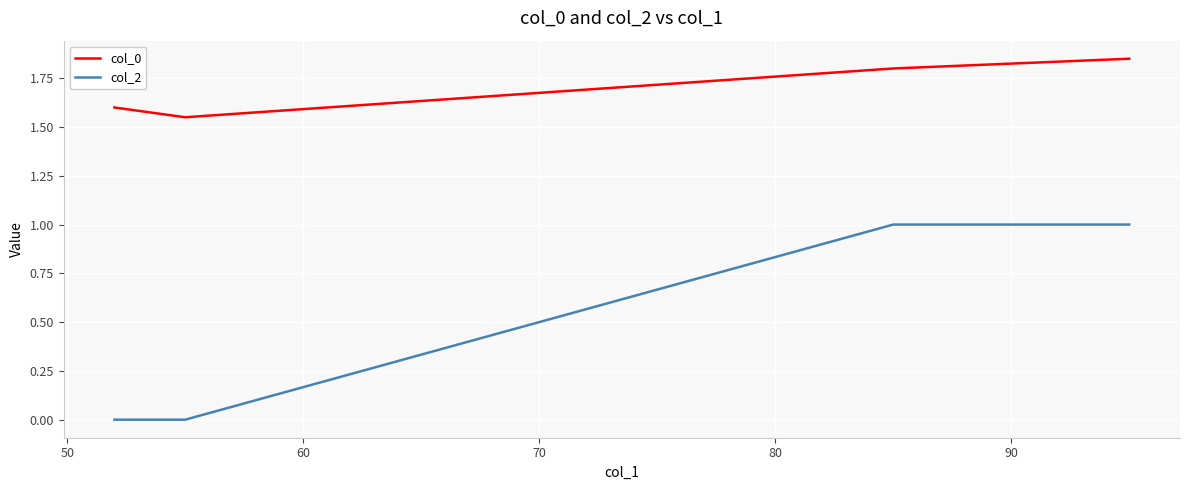

How many lines are shown in the chart?

2